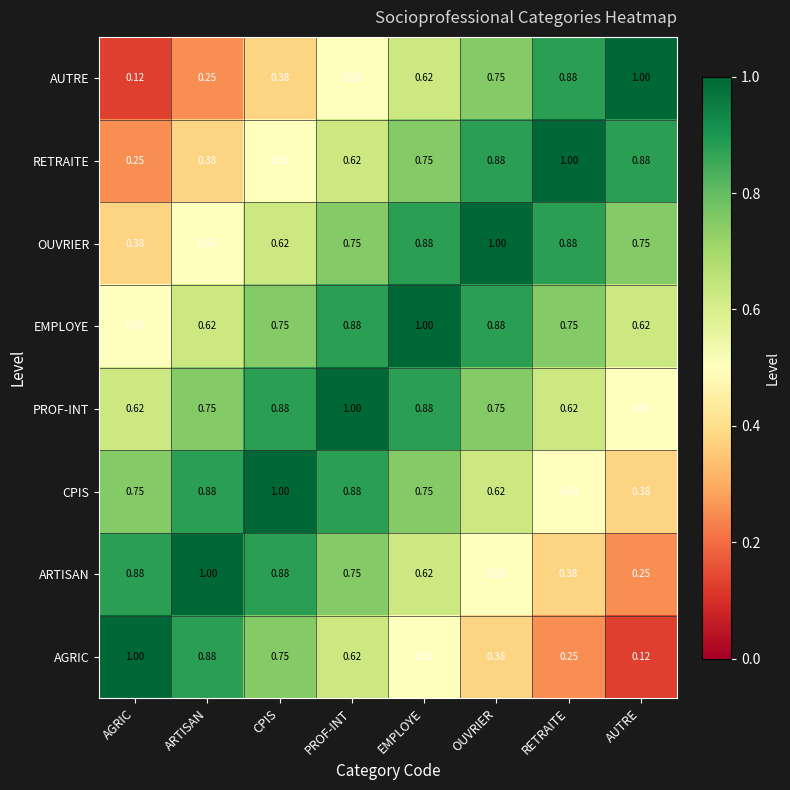

At which label is OUVRIER closest to 0?

AGRIC